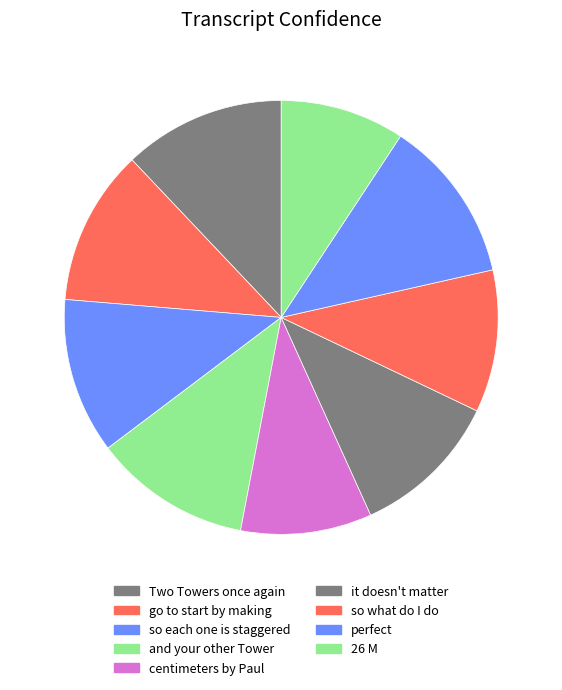

What is the change in value from so what do I do to perfect?

+0.1